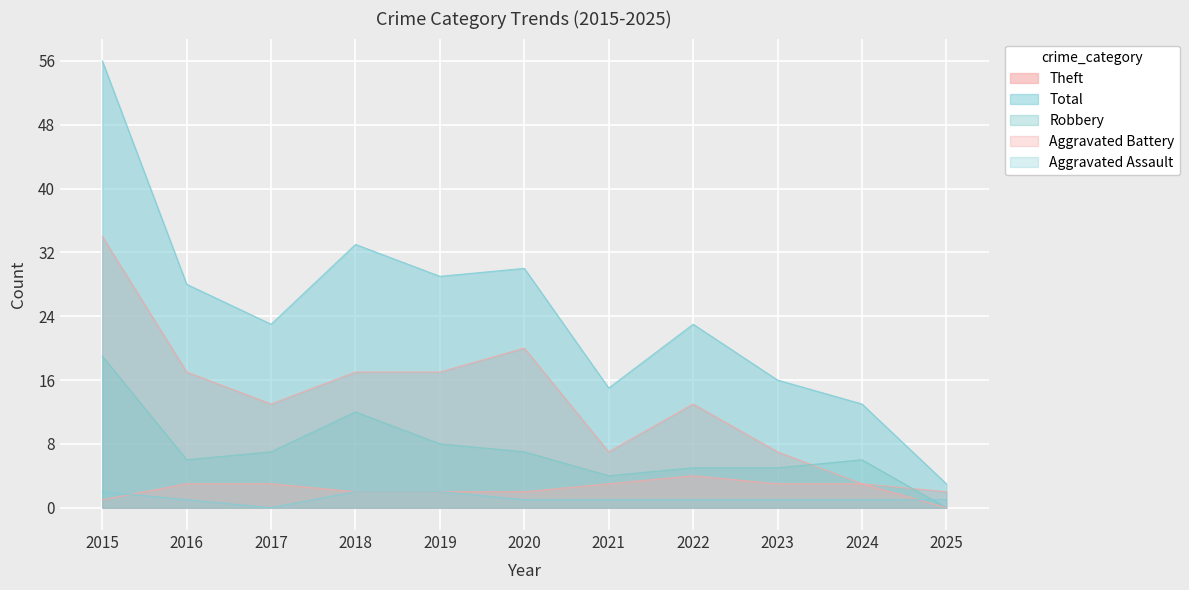

Rank the series by their maximum value, from lowest to highest.

Aggravated Assault, Aggravated Battery, Robbery, Theft, Total